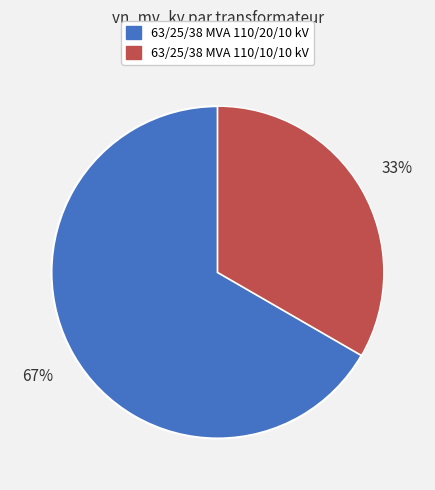

To the nearest percent, what percentage of the pie is 63/25/38 MVA 110/20/10 kV?

67%